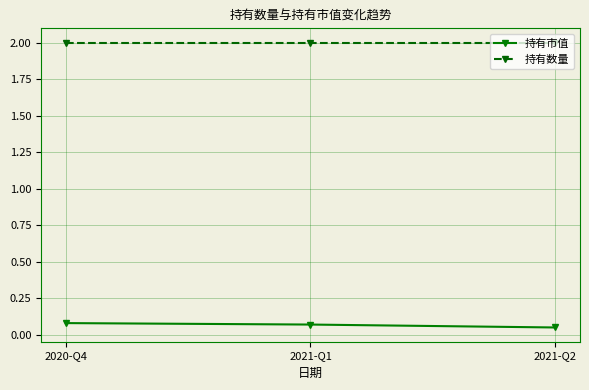

True or false: 持有数量 has a value of 2.0 at 2020-Q4.

True